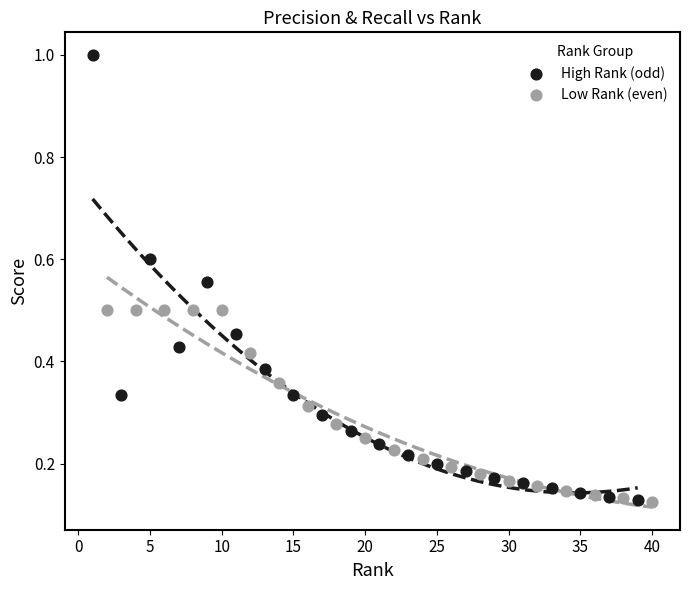

Which series has the largest Y range (max minus min)?

High Rank (odd)